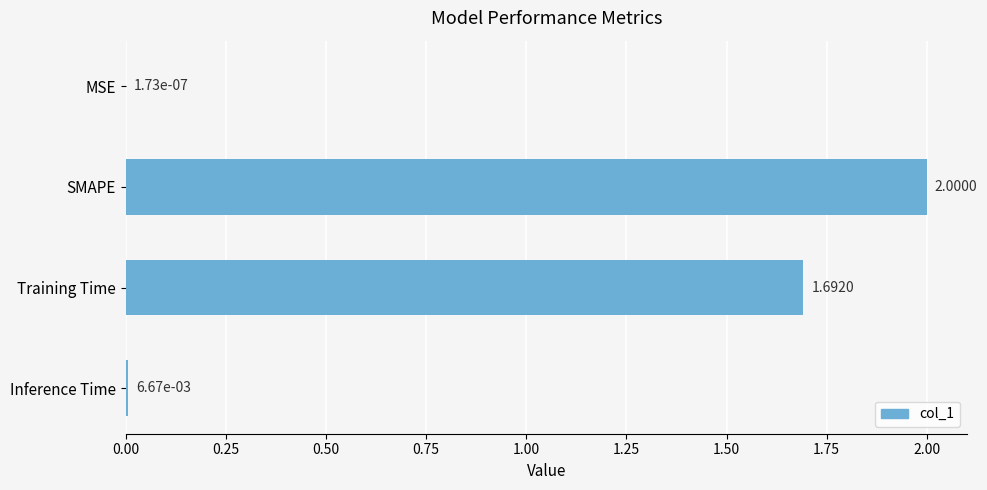

What is the sum of all values?

3.7